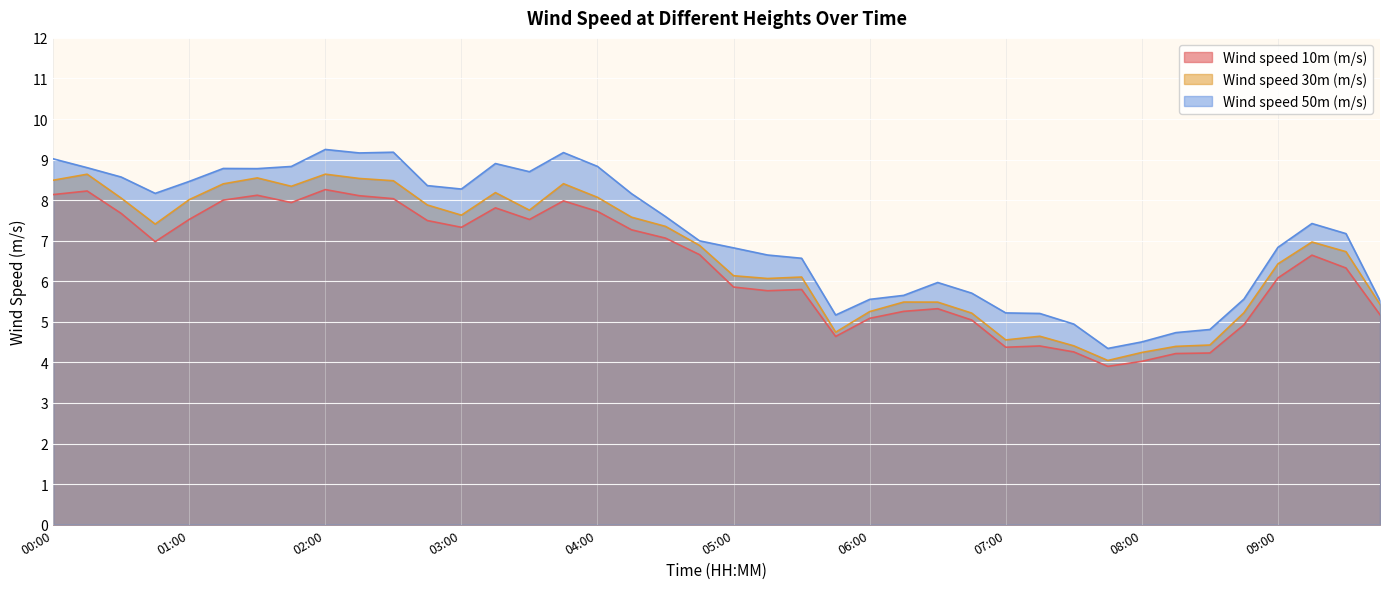

Where does the Wind speed 30m (m/s) series first go above 6?

00:00